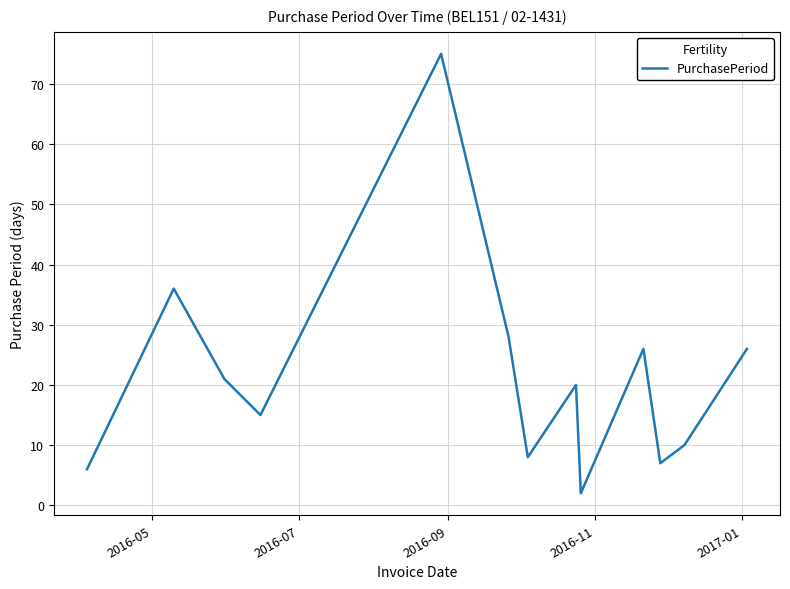

What is the maximum value shown in the chart?

75